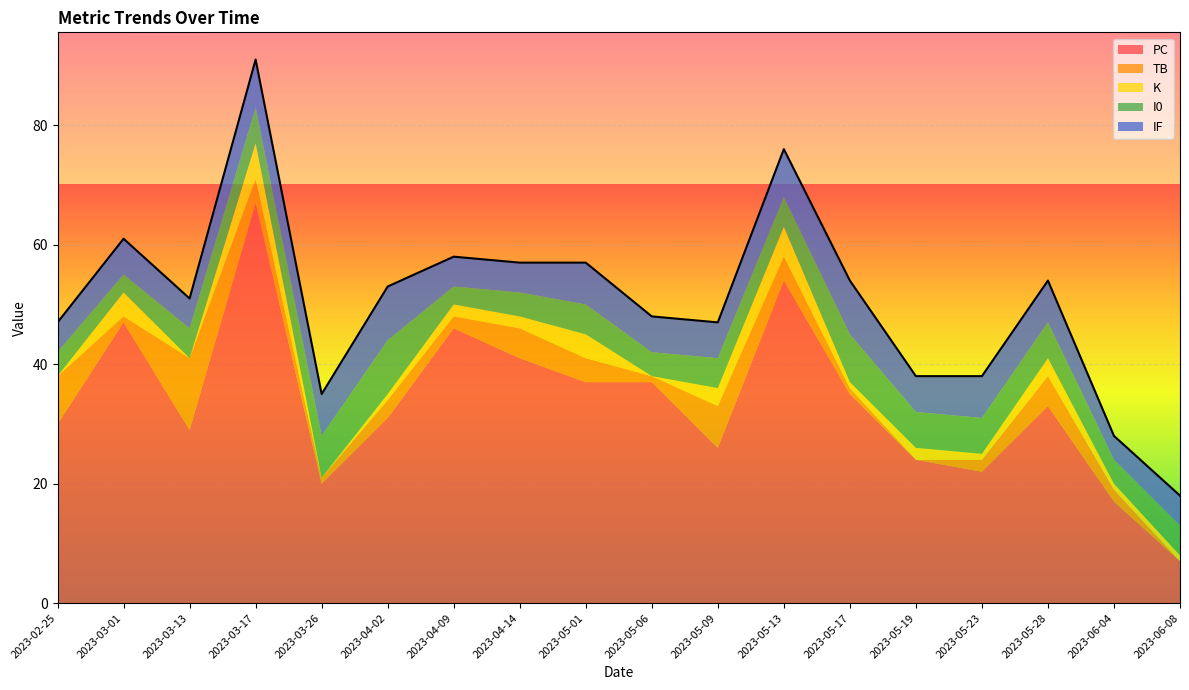

At which category does the chart reach its peak across all series?

2023-03-17